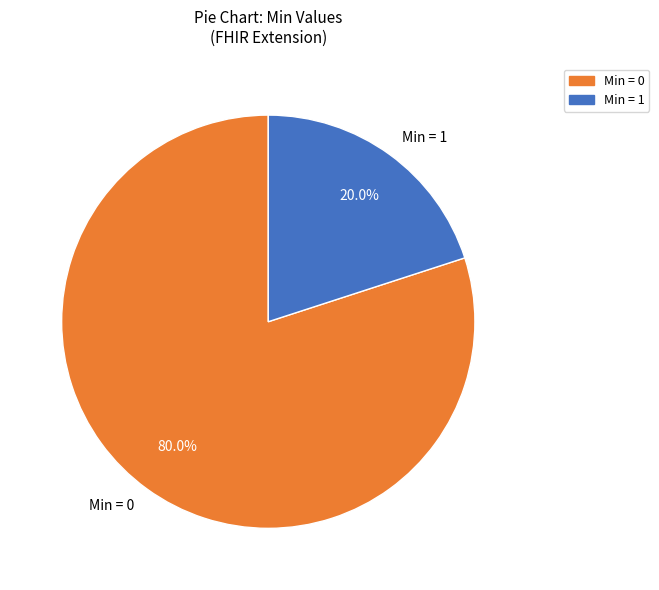

What is the smallest slice in the pie chart?

Min = 1